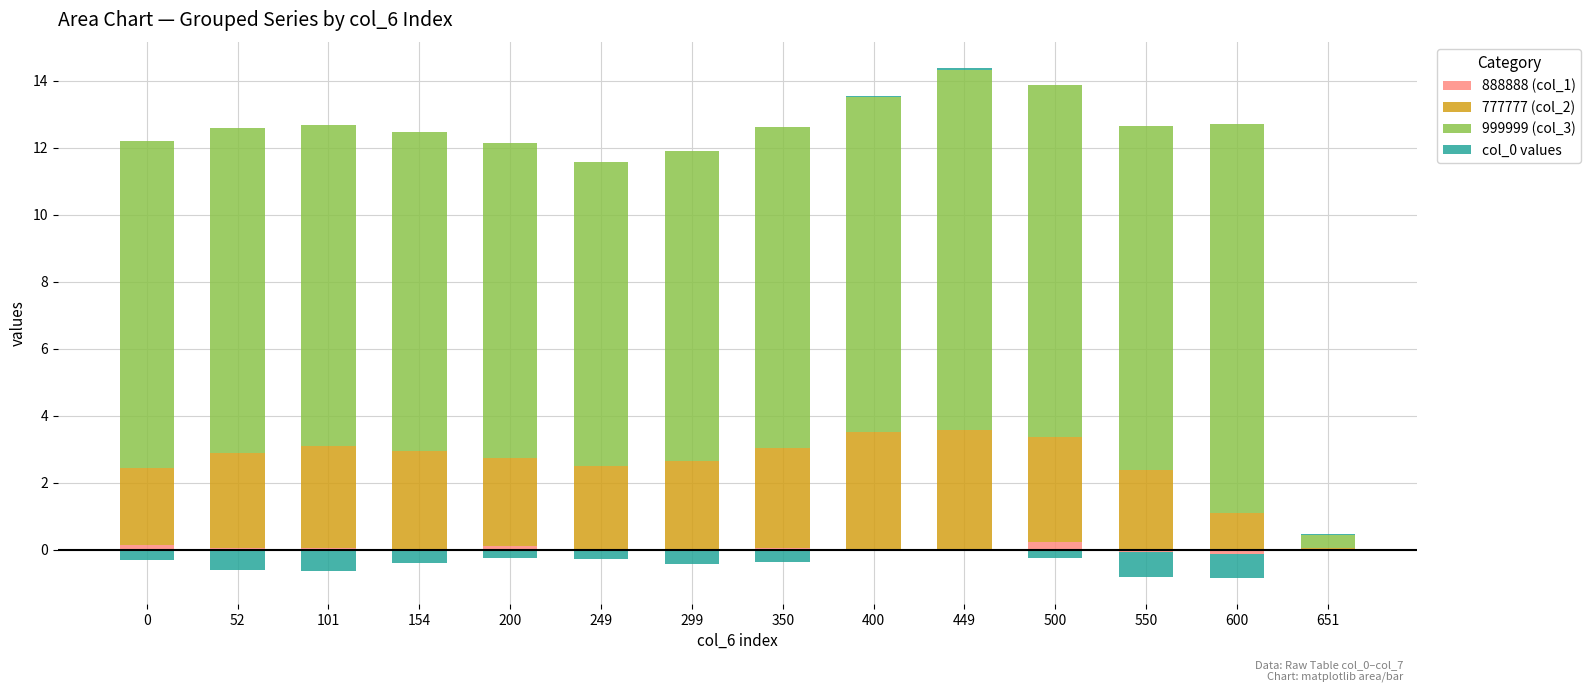

The value of 999999 (col_3) at 0 is 9.8. True or false?

True